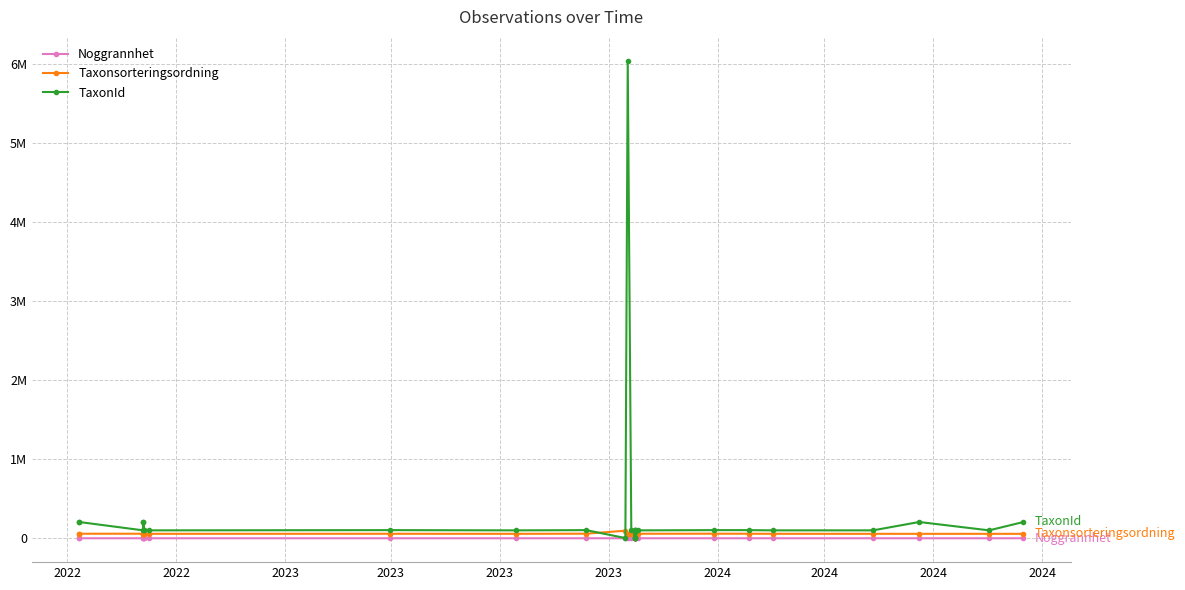

In Taxonsorteringsordning, how many points are lower than both neighbors (excluding endpoints)?

11